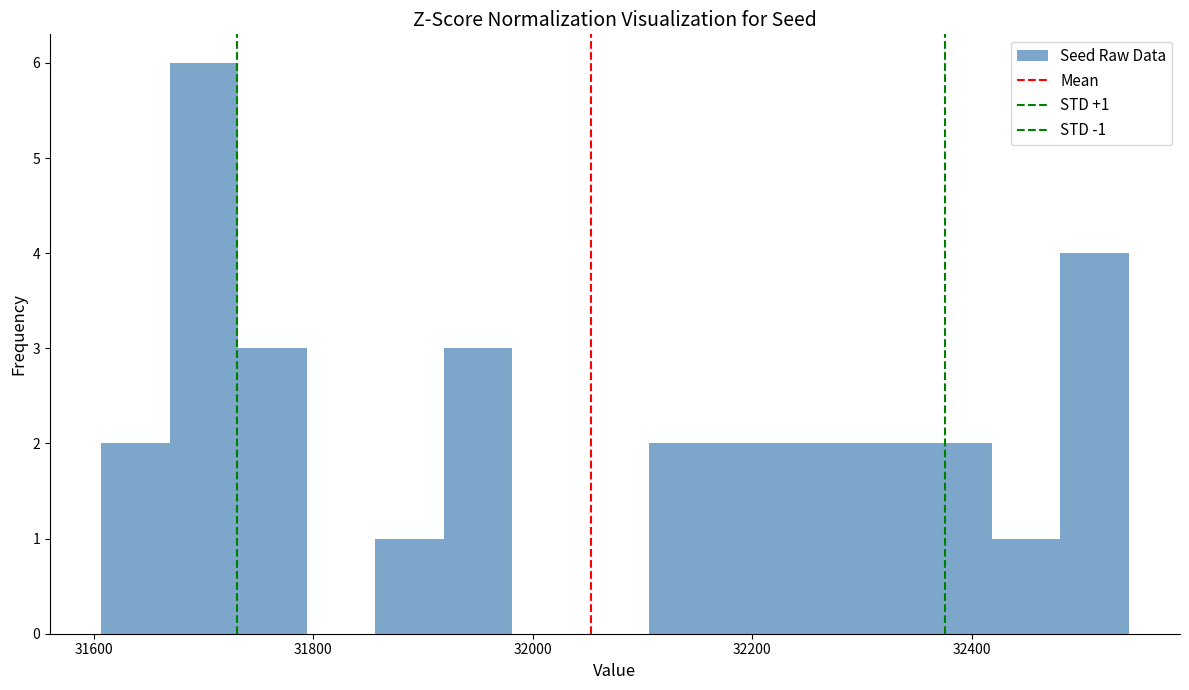

Read against the x-axis, roughly where is the centre of the tallest bar?

31700